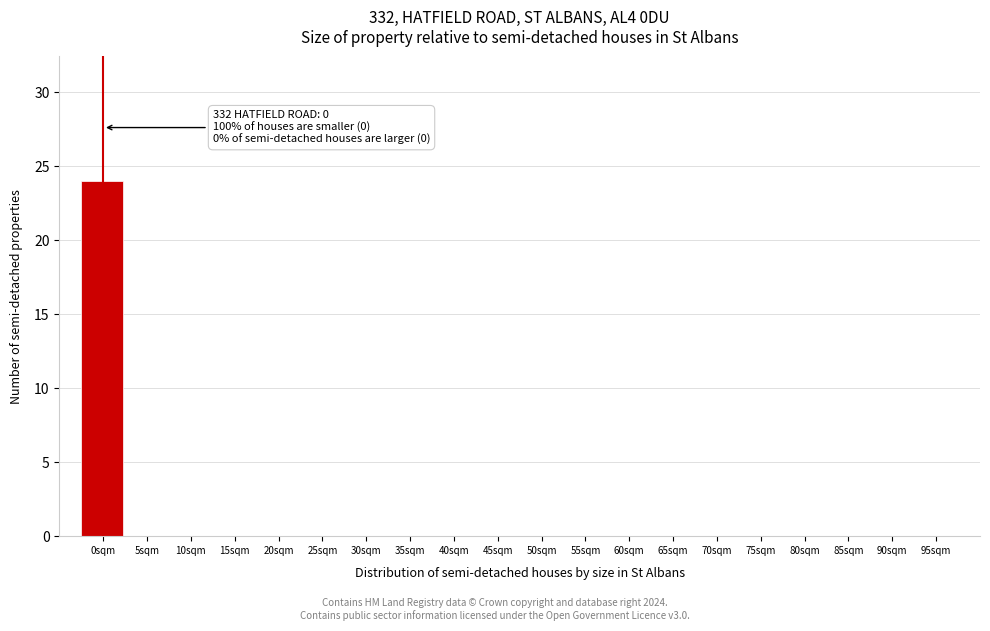

Reading right to left, what are all the values shown in this chart?

95sqm=0	90sqm=0	85sqm=0	80sqm=0	75sqm=0	70sqm=0	65sqm=0	60sqm=0	55sqm=0	50sqm=0	45sqm=0	40sqm=0	35sqm=0	30sqm=0	25sqm=0	20sqm=0	15sqm=0	10sqm=0	5sqm=0	0sqm=24